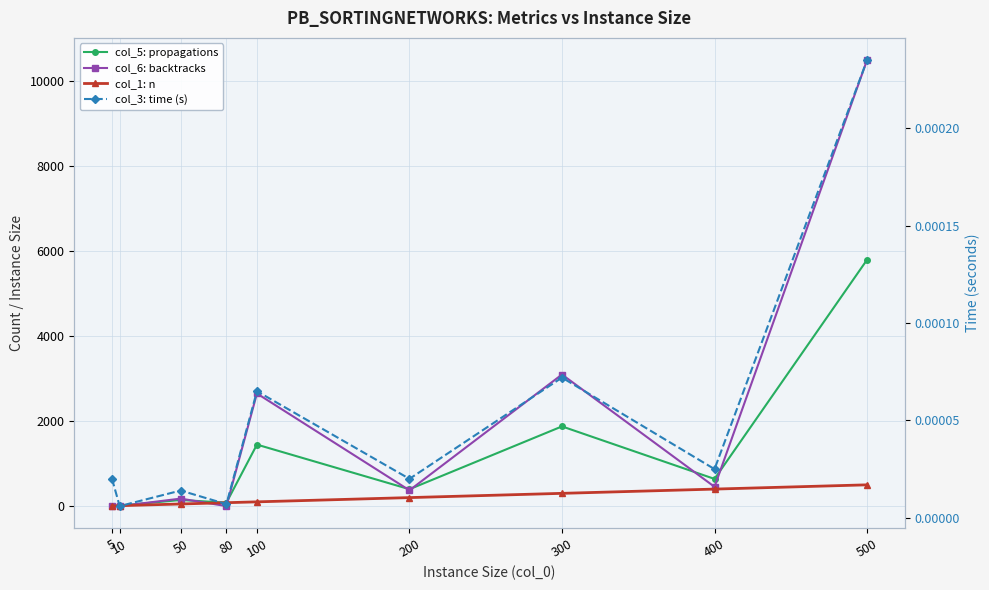

Rank the series by their maximum value, from highest to lowest.

col_6: backtracks, col_5: propagations, col_1: n, col_3: time (s)